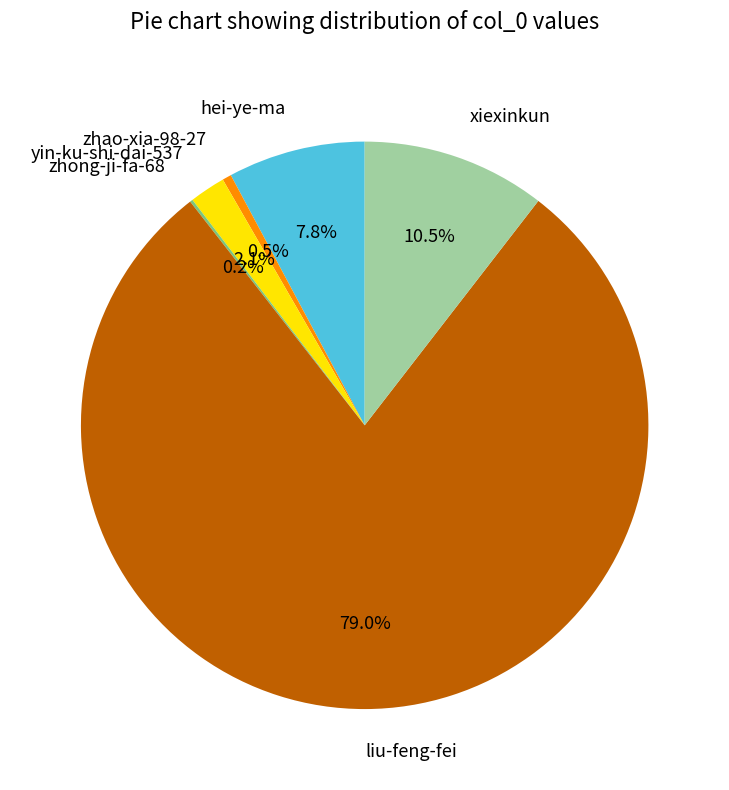

Combined, what portion of the pie is yin-ku-shi-dai-537 and hei-ye-ma?

9.9%